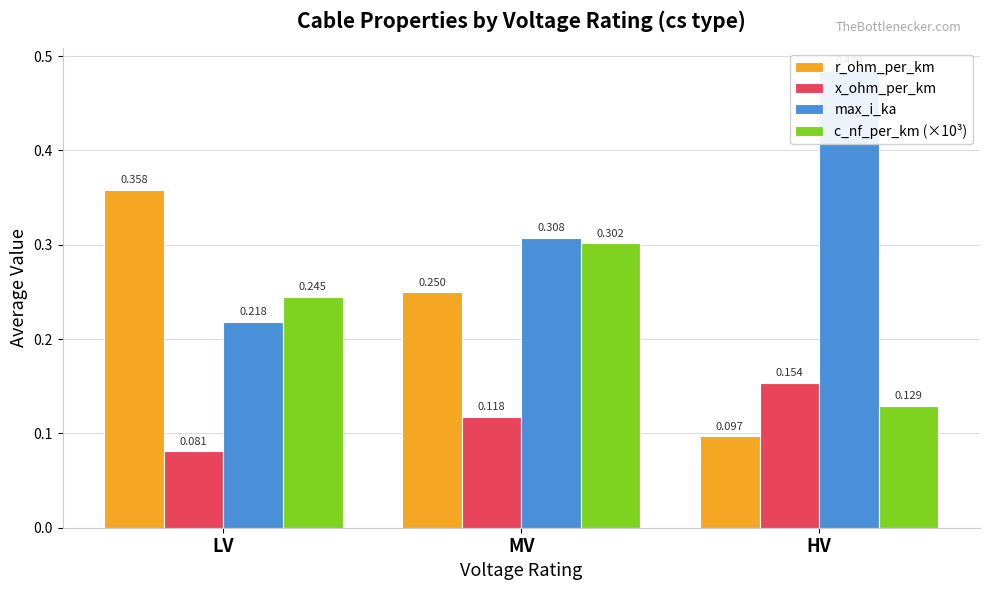

The x_ohm_per_km series shows 0.2 at HV. True or false?

True